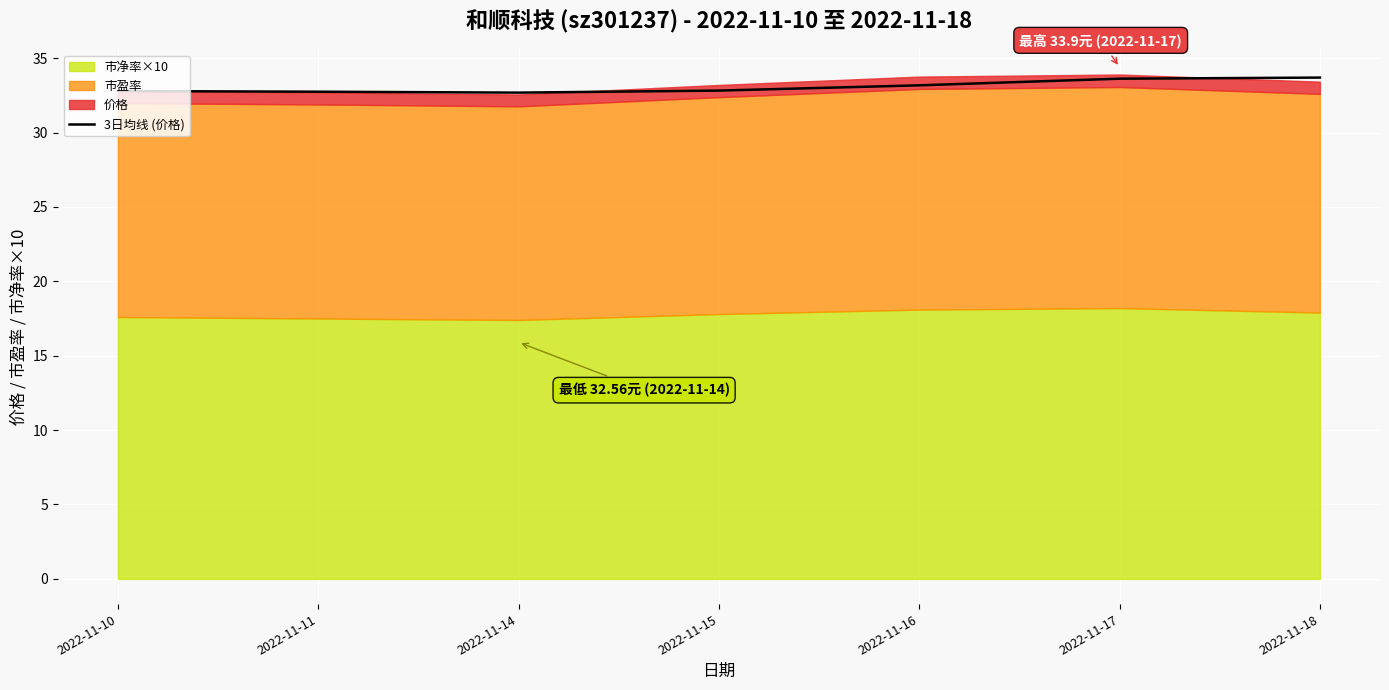

What is the value of the 4th point from the left?

32.8